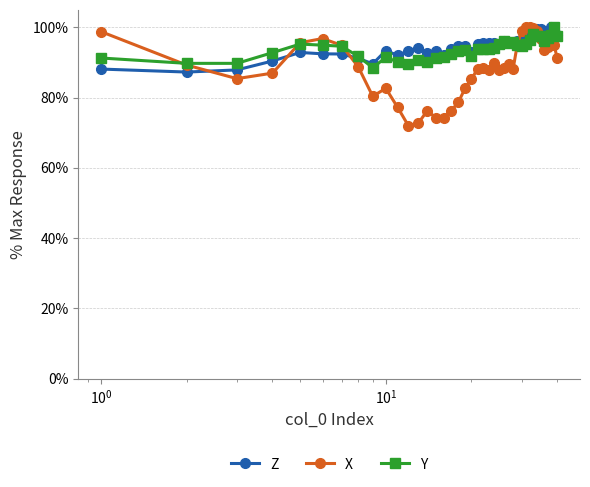

What is the value of the Y point at the 37th from the left?

97.0